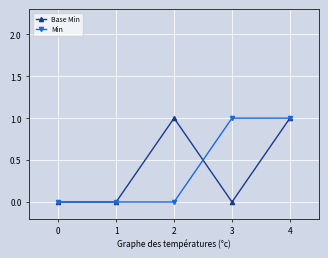

Count the Base Min values in the range 0 to 1.

5